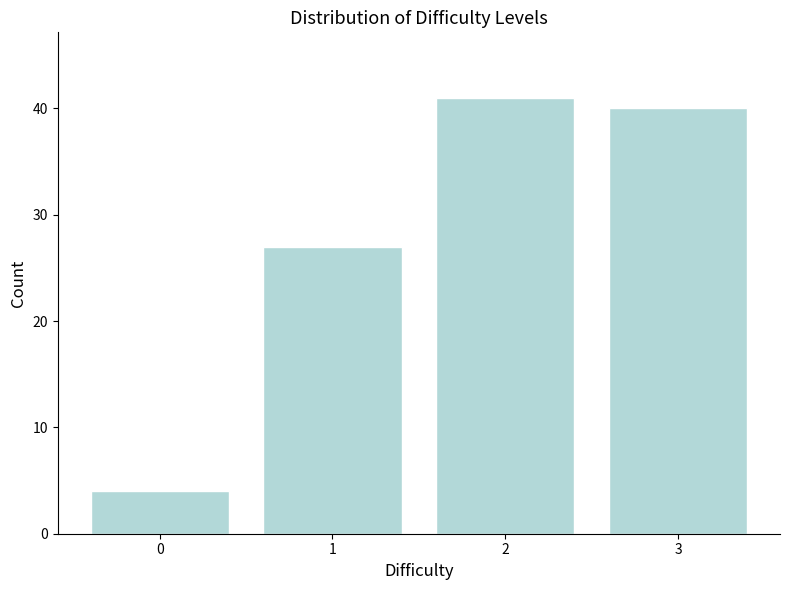

Reading left to right, what are all the values shown in this chart?

0=4	1=27	2=41	3=40